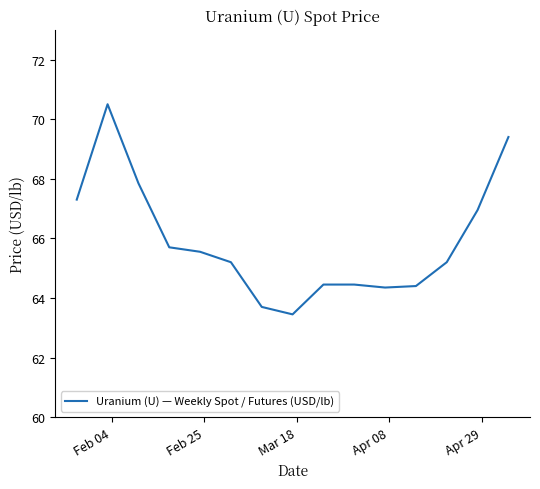

Count the number of categories in the chart.

15